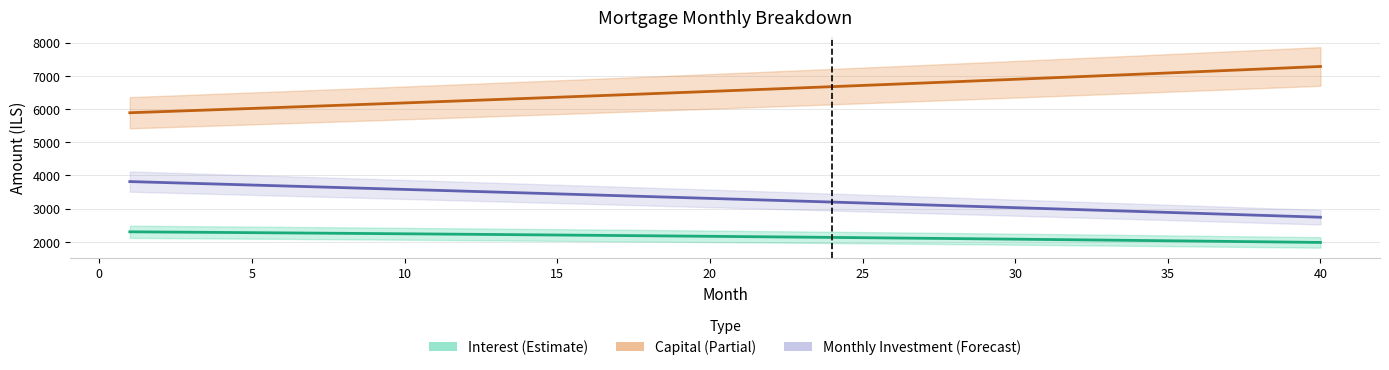

What is the greatest value displayed?

7282.6